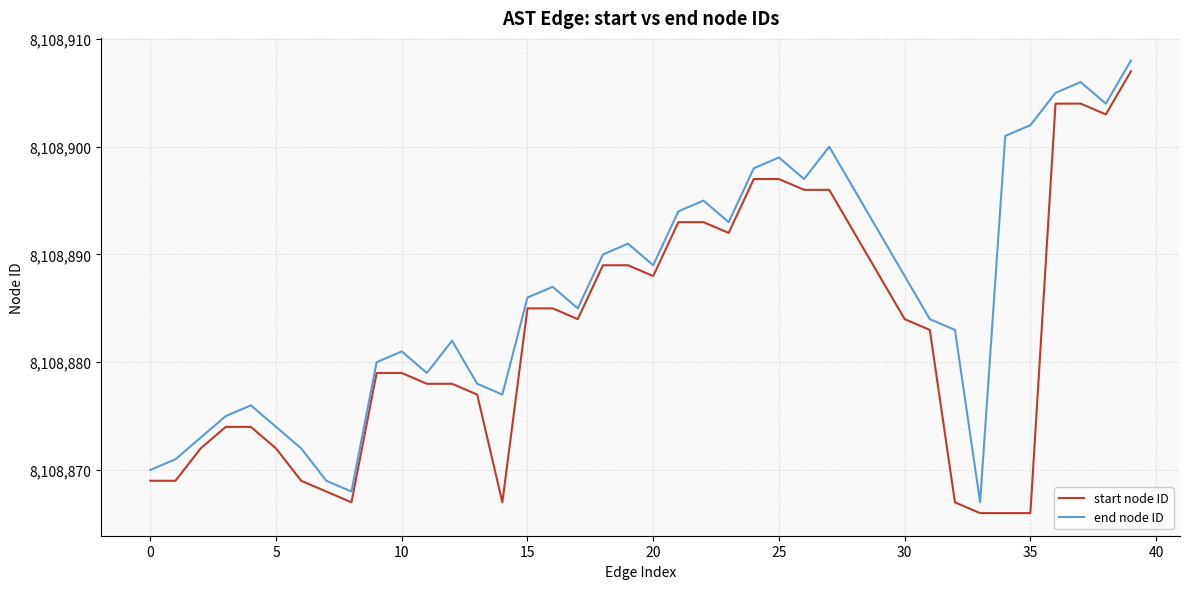

What is the difference between the maximum and second lowest values in the start node ID series?

41